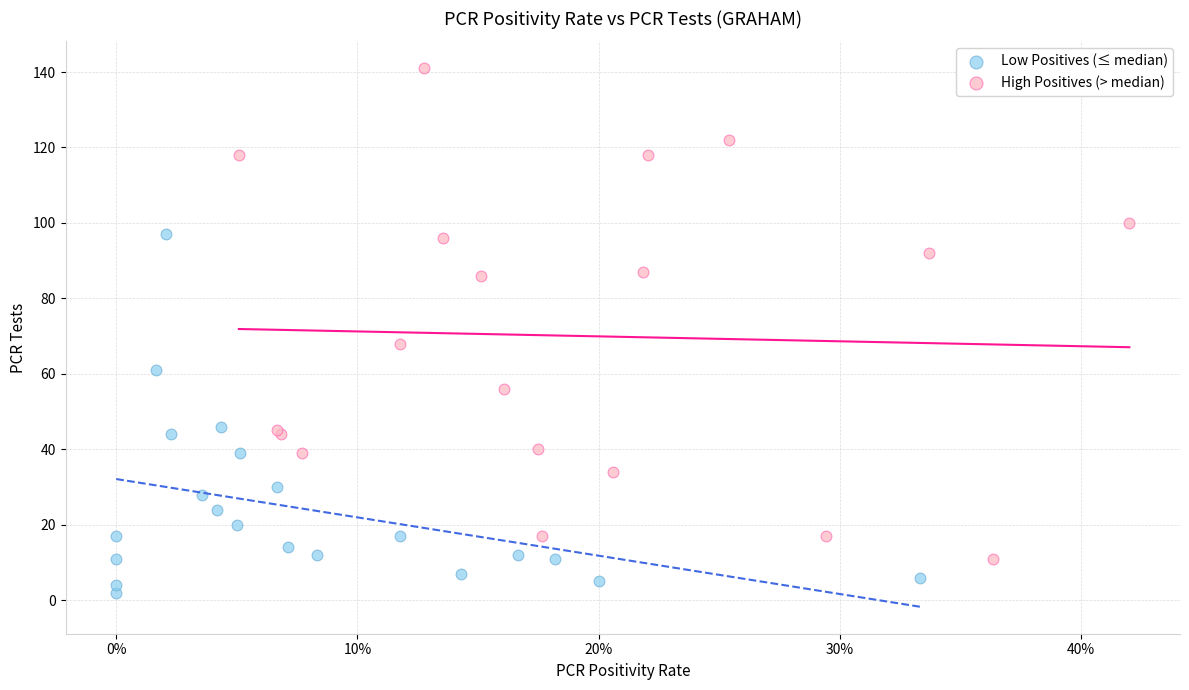

Which series reaches the minimum Y coordinate?

Low Positives (≤ median)